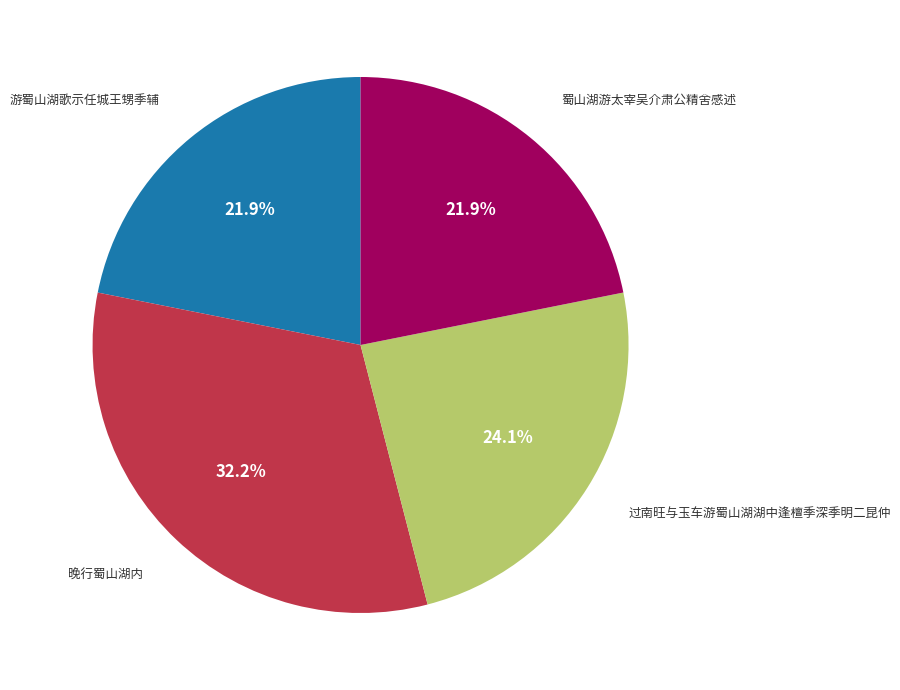

How many segments does this pie chart have?

4